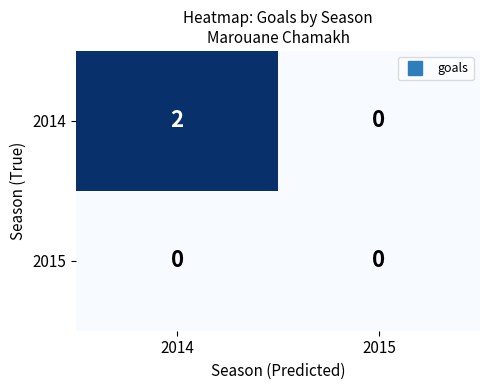

At which category is the sum across all series the highest?

2014